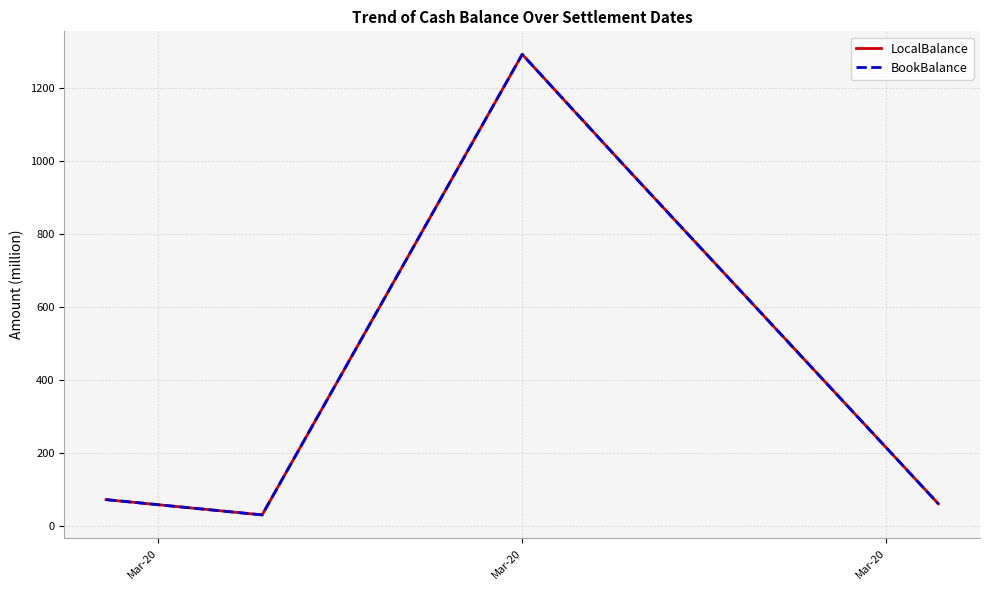

What is the minimum value shown in the chart?

31.4